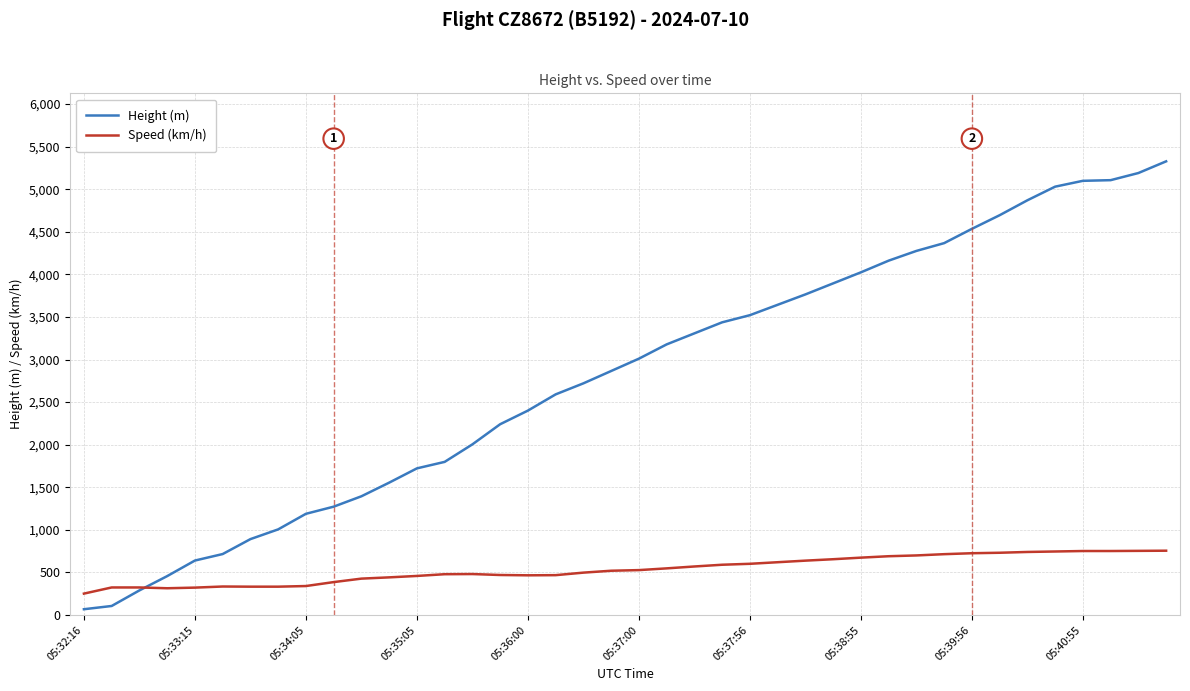

Rank the series by their maximum value, from lowest to highest.

Speed (km/h), Height (m)